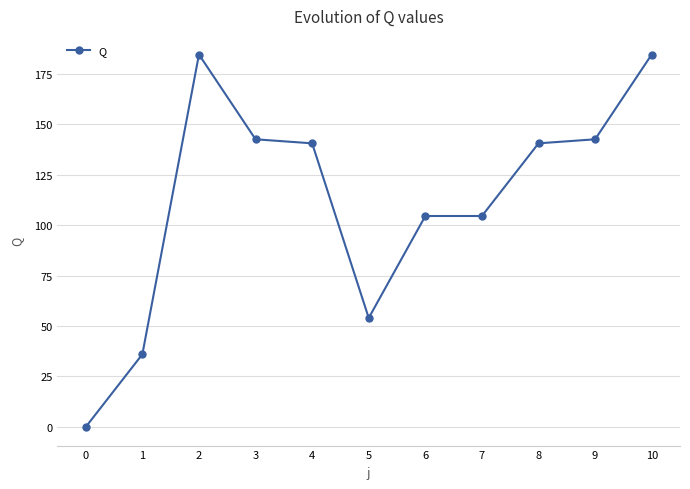

What is the maximum value shown in the chart?

184.5